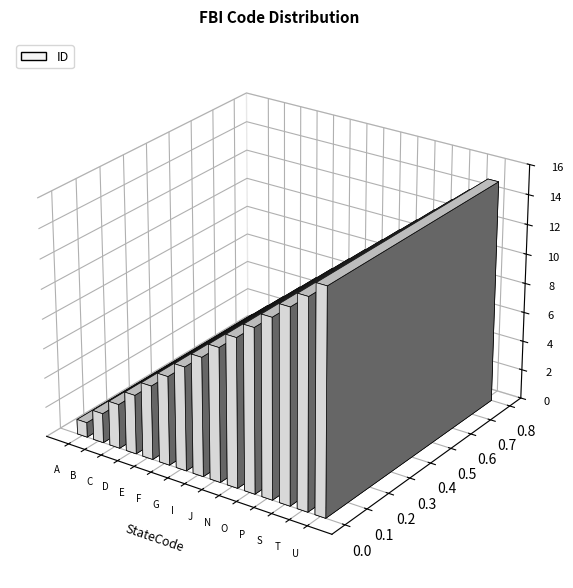

What is the smallest value displayed?

1